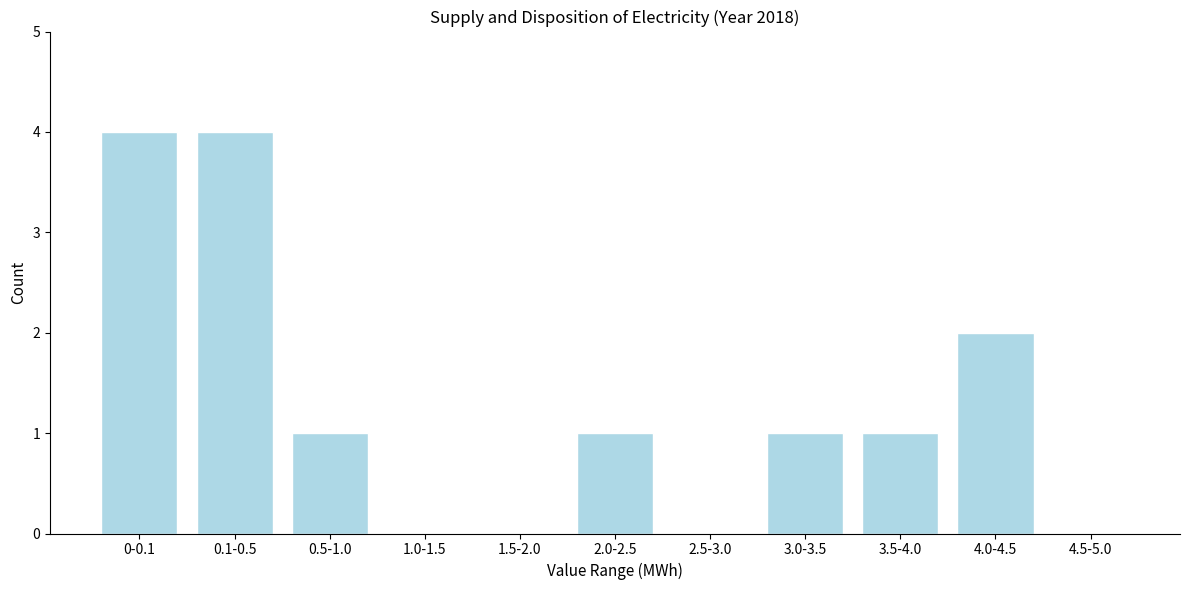

Reading left to right, transcribe all the data shown in this chart.

0-0.1=4	0.1-0.5=4	0.5-1.0=1	1.0-1.5=0	1.5-2.0=0	2.0-2.5=1	2.5-3.0=0	3.0-3.5=1	3.5-4.0=1	4.0-4.5=2	4.5-5.0=0